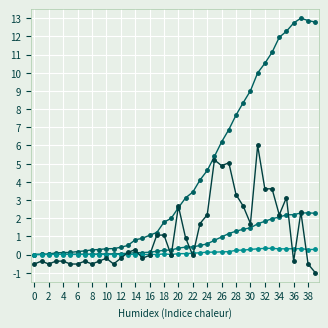

What is the greatest value displayed?

13.0